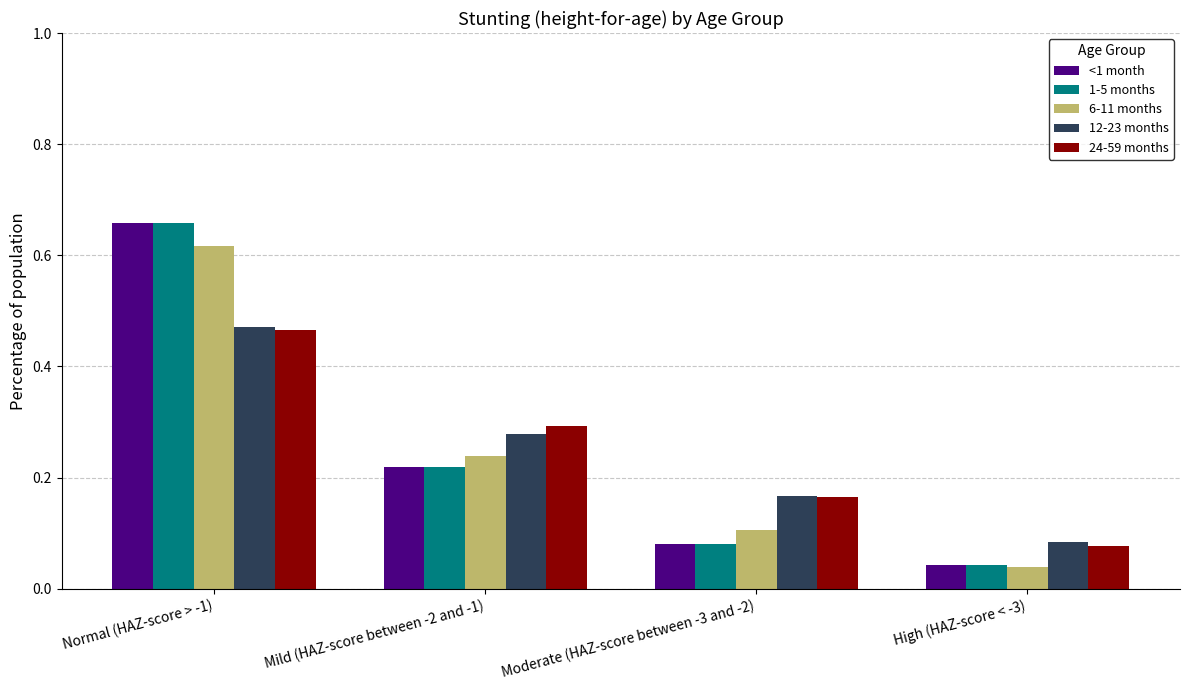

What is the difference between the maximum and minimum values in the 12-23 months series?

0.4